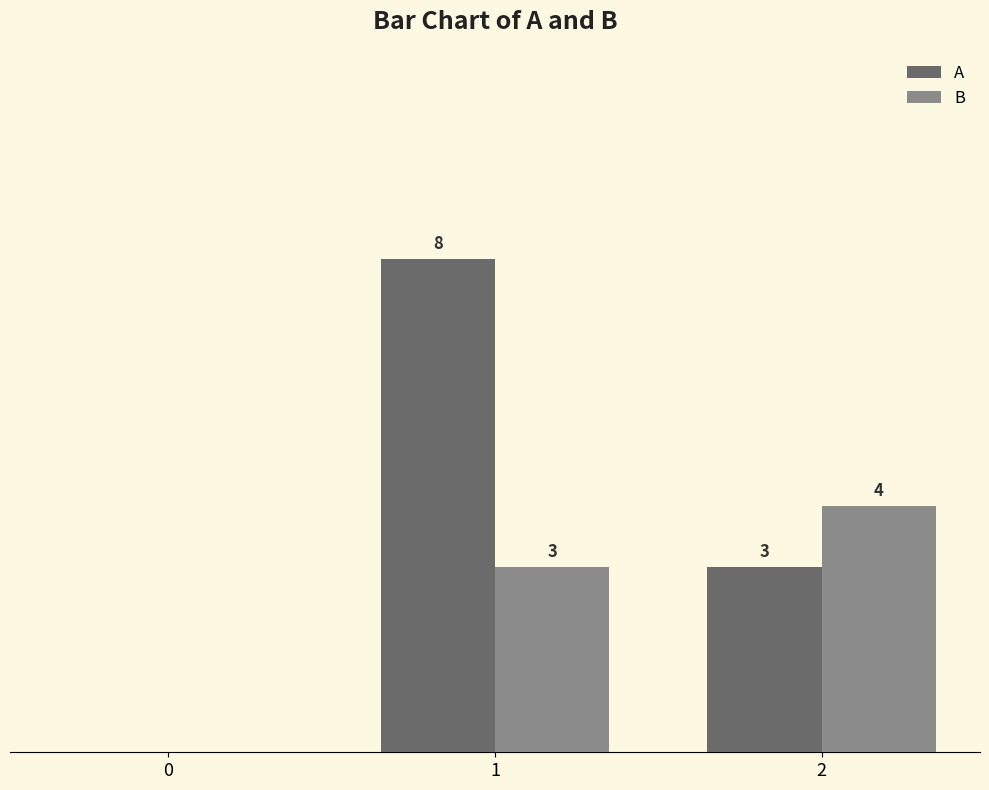

What are all the series names shown in the legend?

A, B